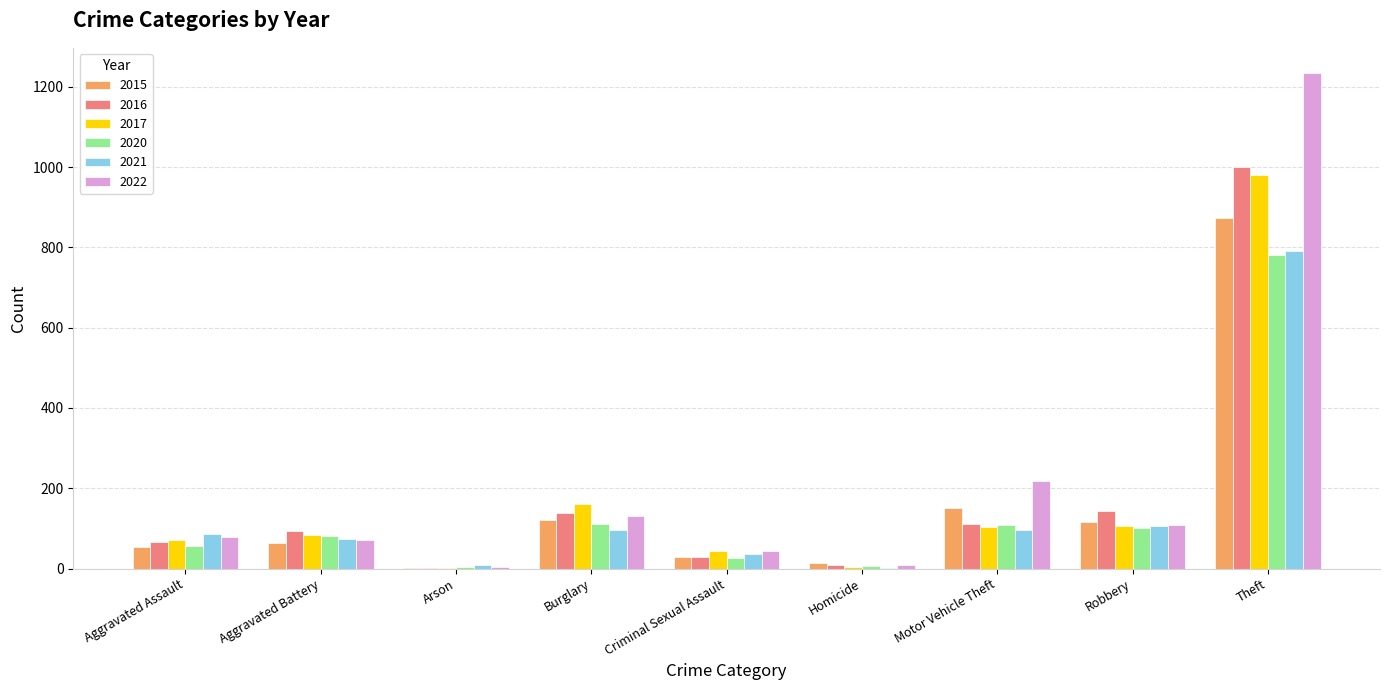

What is the greatest value displayed?

1235